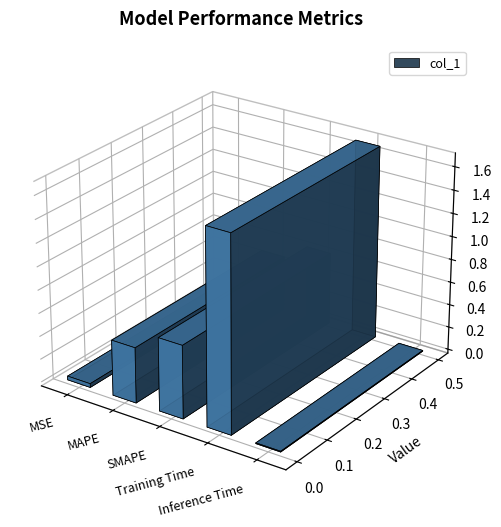

What is the average value?

0.6